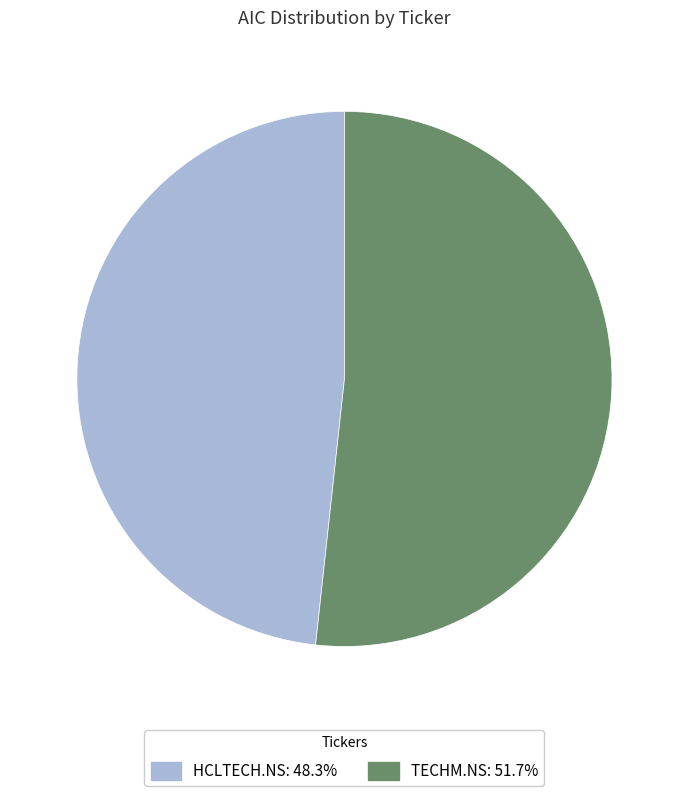

Count the number of slices in the pie.

2